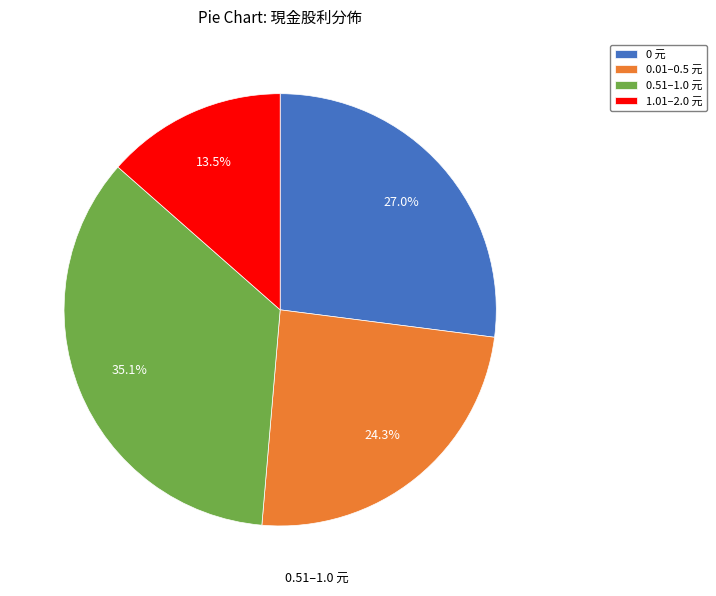

Is there a majority slice in this chart?

No